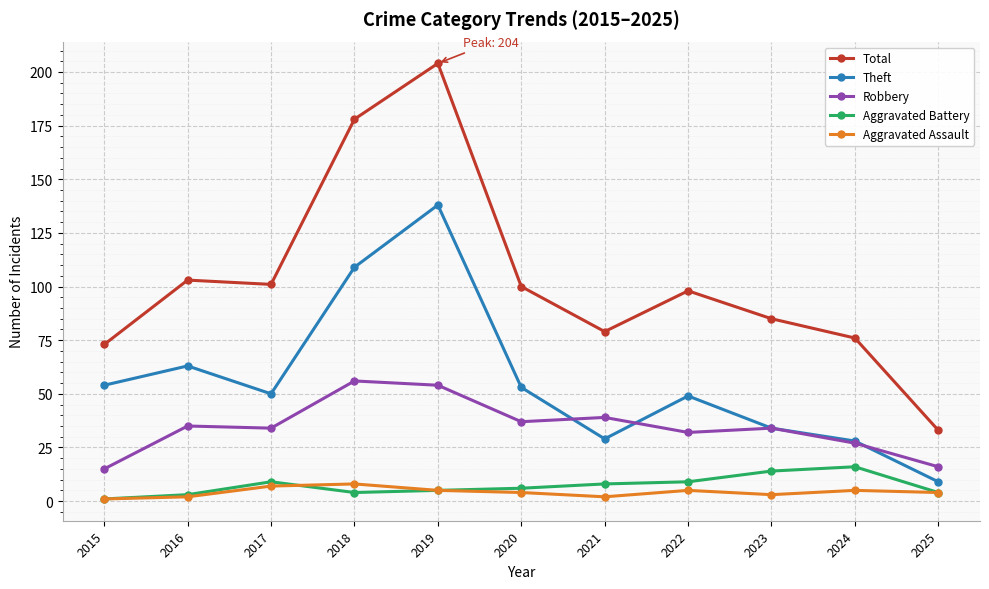

Which series has the largest range (max minus min)?

Total